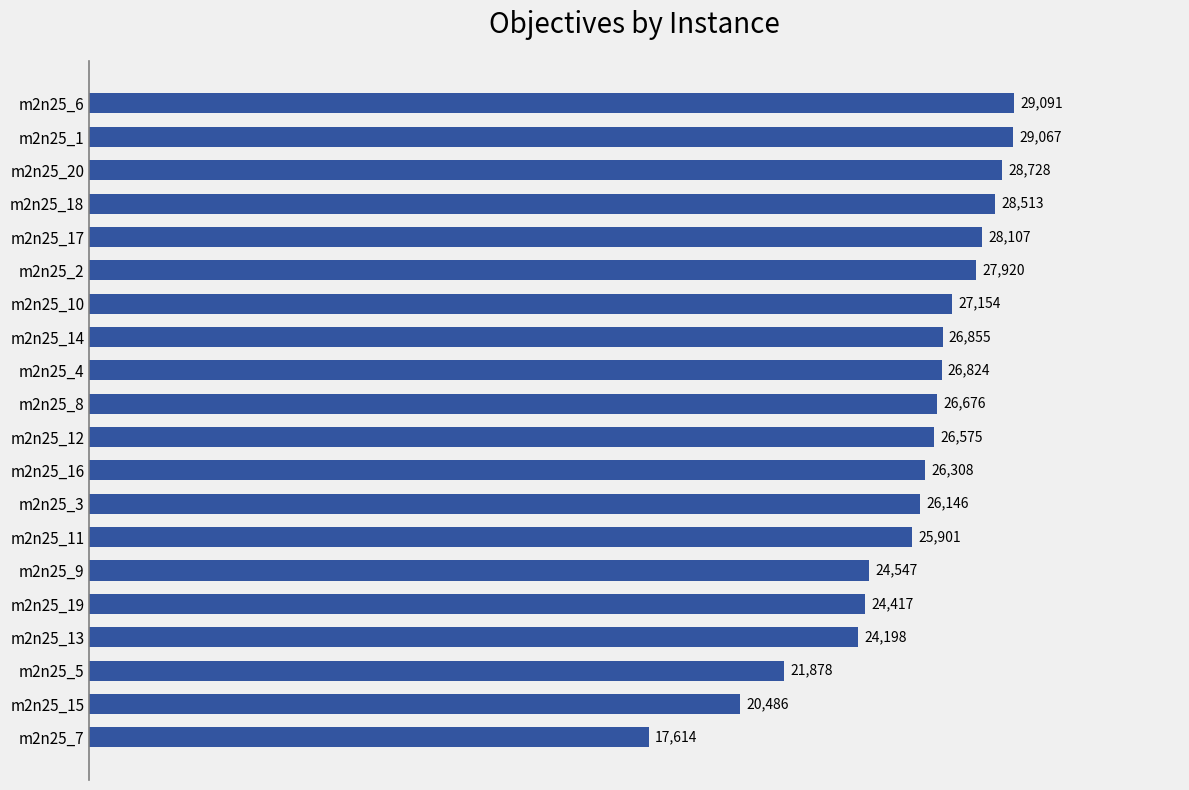

List the labels in order of value, largest first.

m2n25_6, m2n25_1, m2n25_20, m2n25_18, m2n25_17, m2n25_2, m2n25_10, m2n25_14, m2n25_4, m2n25_8, m2n25_12, m2n25_16, m2n25_3, m2n25_11, m2n25_9, m2n25_19, m2n25_13, m2n25_5, m2n25_15, m2n25_7